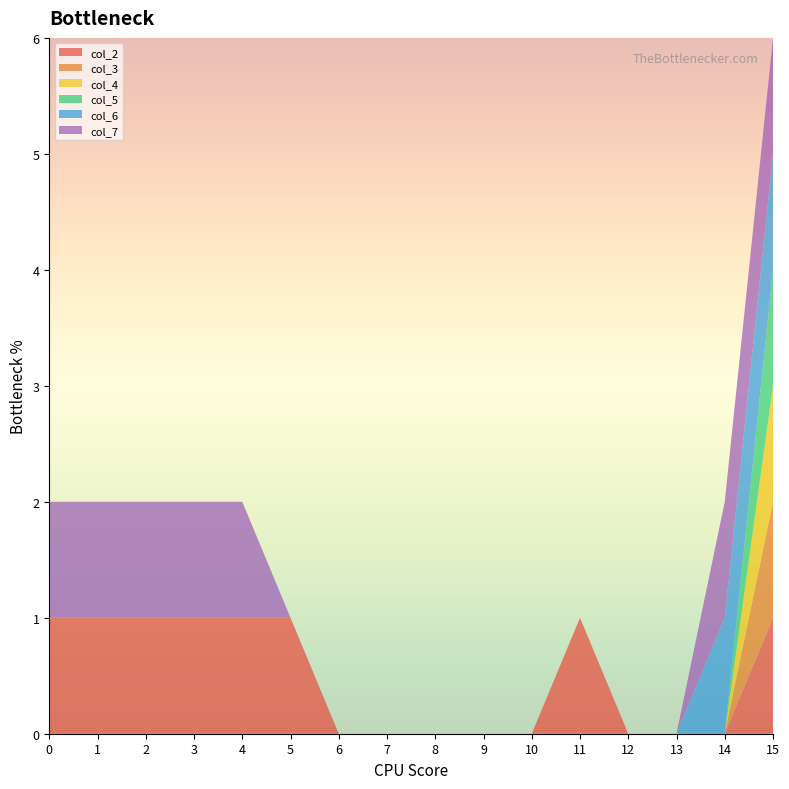

Reading left to right, what are all the values shown in this chart?

col_2: 1	1	1	1	1	1	0	0	0	0	0	1	0	0	0	1
col_3: 0	0	0	0	0	0	0	0	0	0	0	0	0	0	0	1
col_4: 0	0	0	0	0	0	0	0	0	0	0	0	0	0	0	1
col_5: 0	0	0	0	0	0	0	0	0	0	0	0	0	0	0	1
col_6: 0	0	0	0	0	0	0	0	0	0	0	0	0	0	1	1
col_7: 1	1	1	1	1	0	0	0	0	0	0	0	0	0	1	1